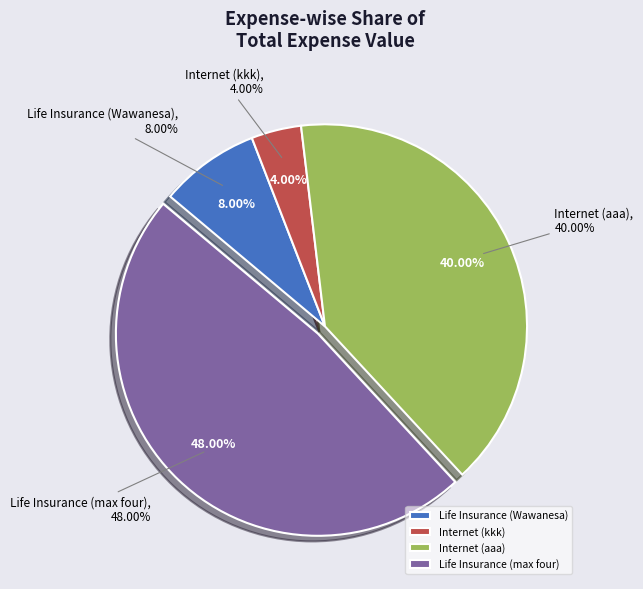

To the nearest percent, what is the average slice percentage?

25%